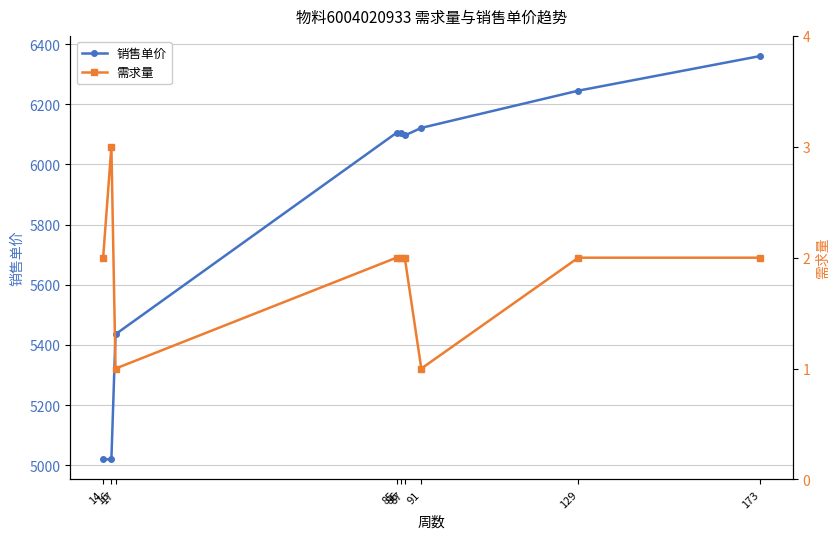

True or false: 销售单价 and 需求量 cross at least once.

False